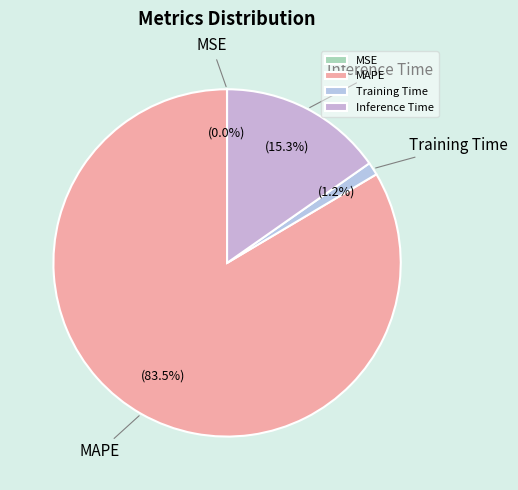

What portion of the pie excludes Inference Time?

84.7%